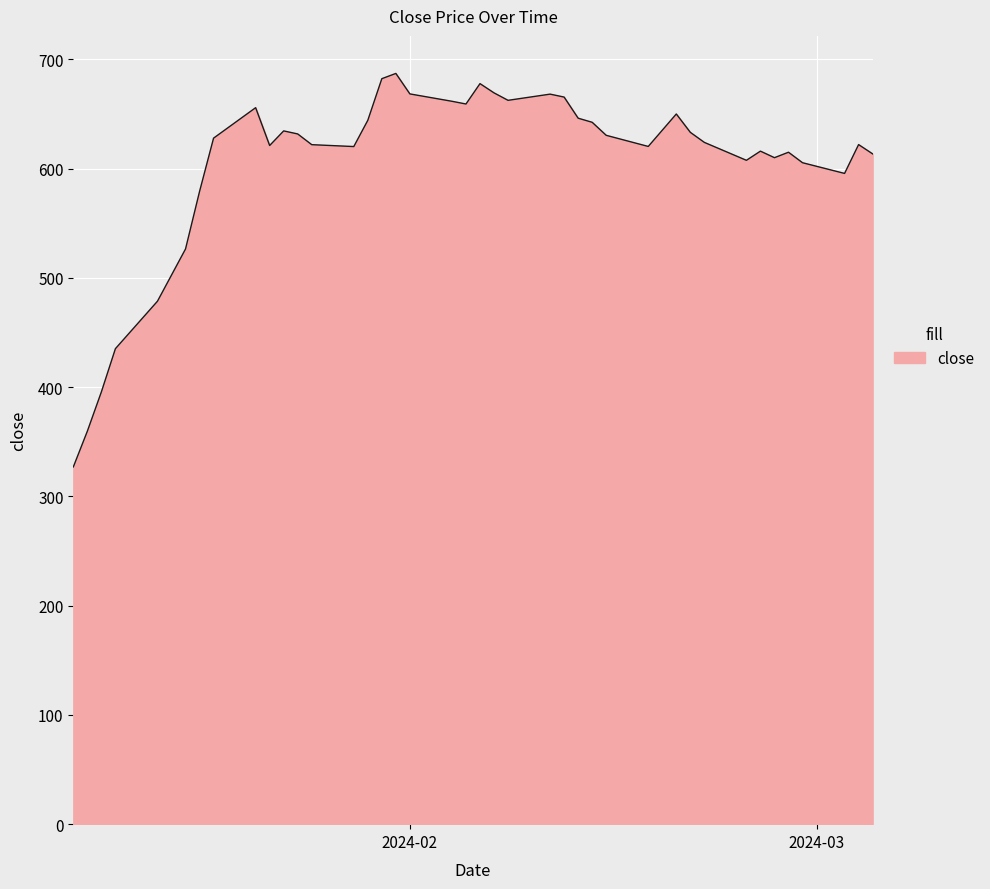

What is the smallest value displayed?

327.0